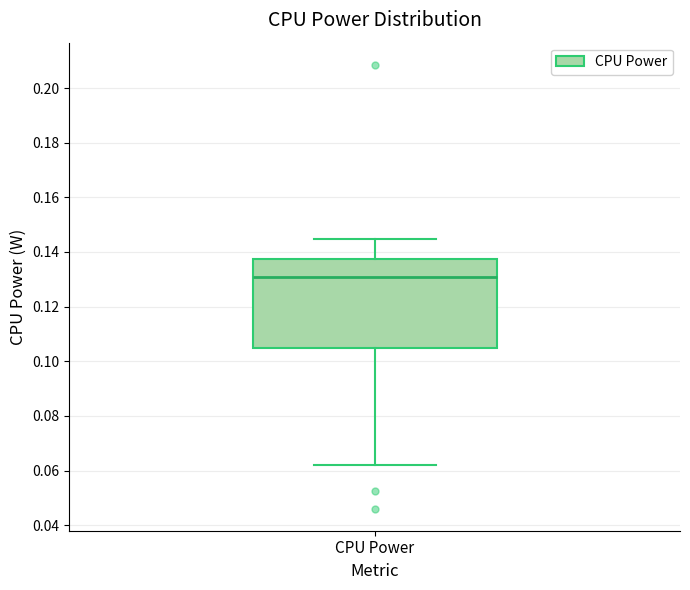

Transcribe this box plot: give where the median line is, the range the box spans, and where the two whiskers end, as read against the y-axis. The values are not printed on the chart, so give them approximately, as read against the axis.

median 0.130, box 0.104 to 0.138, whiskers 0.062 to 0.144